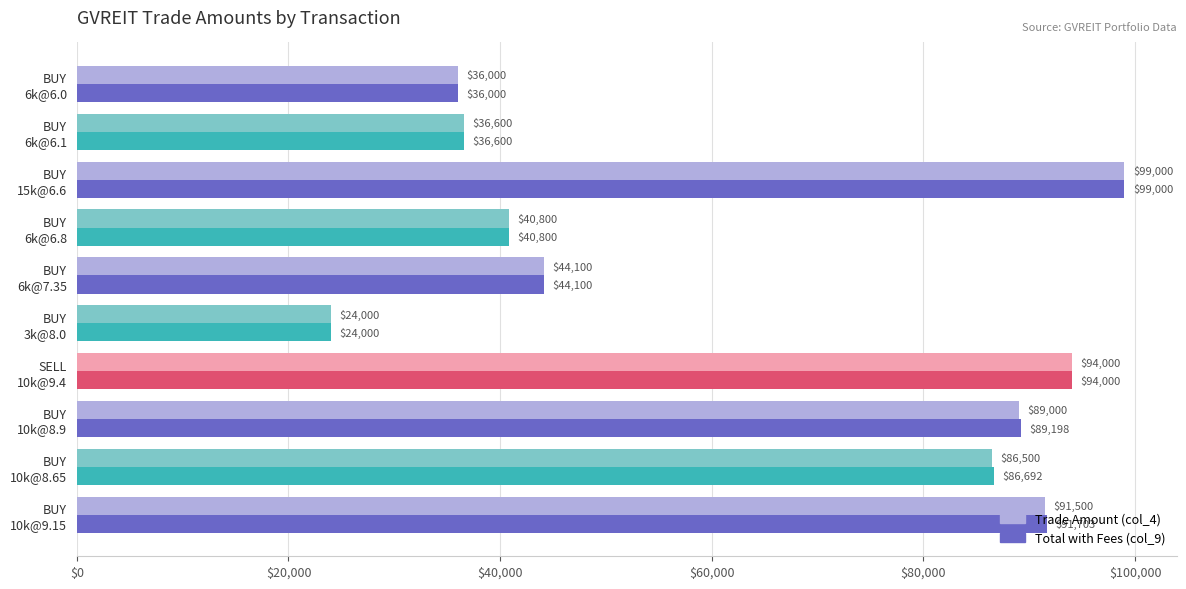

At which category is the sum across all series the highest?

BUY
15k@6.6